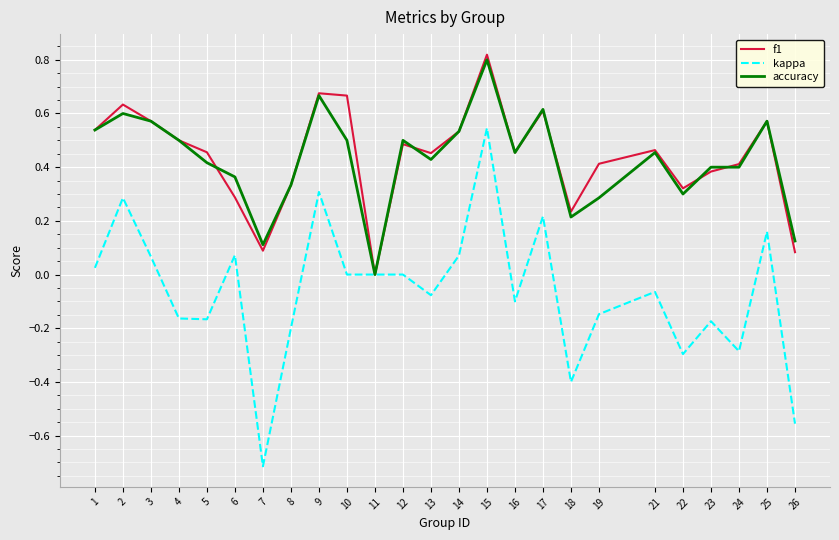

How many values in the accuracy series exceed 0?

24